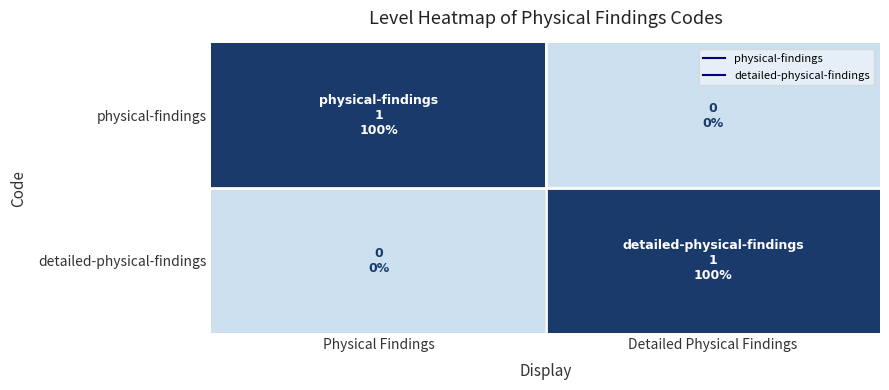

At how many categories does at least one series exceed 0?

2